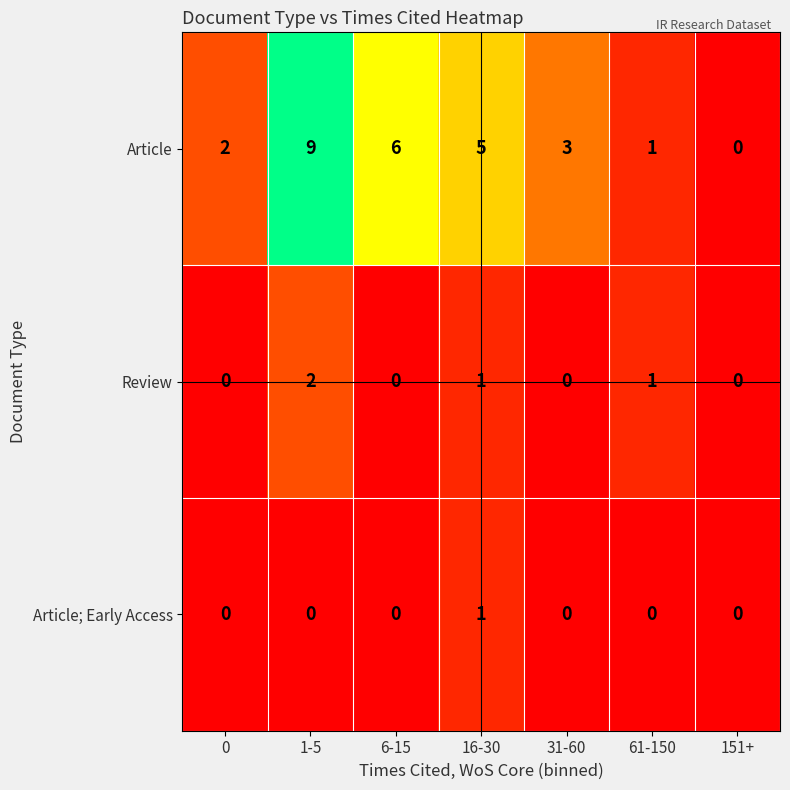

How many categories are shown in the chart?

7